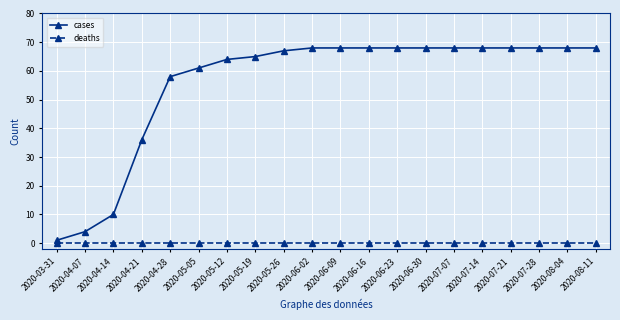

Is it true that cases equals 64 at 2020-05-12?

True